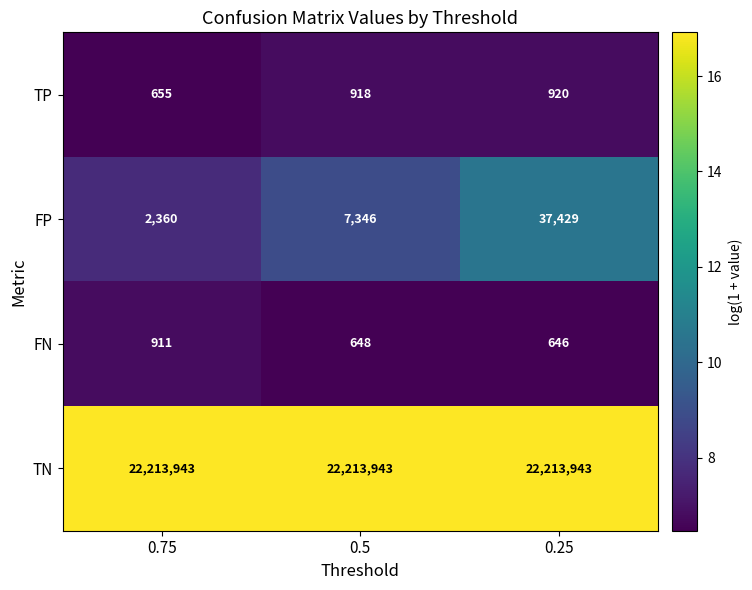

What is the minimum value shown in the chart?

646